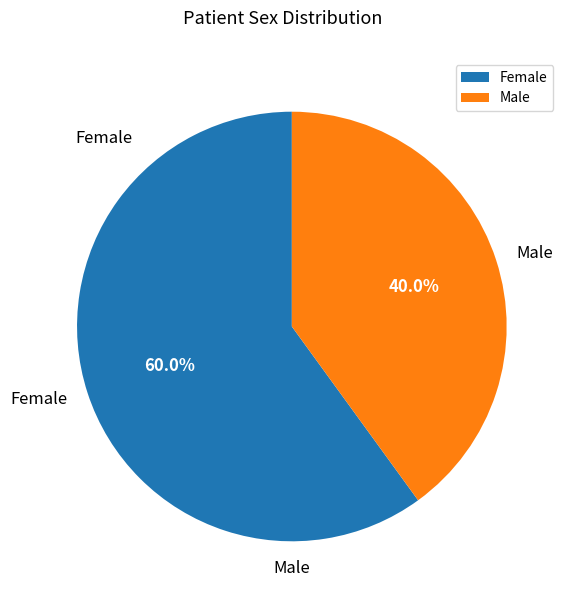

To the nearest percent, what is the difference between the Male and Female slice percentages?

20%